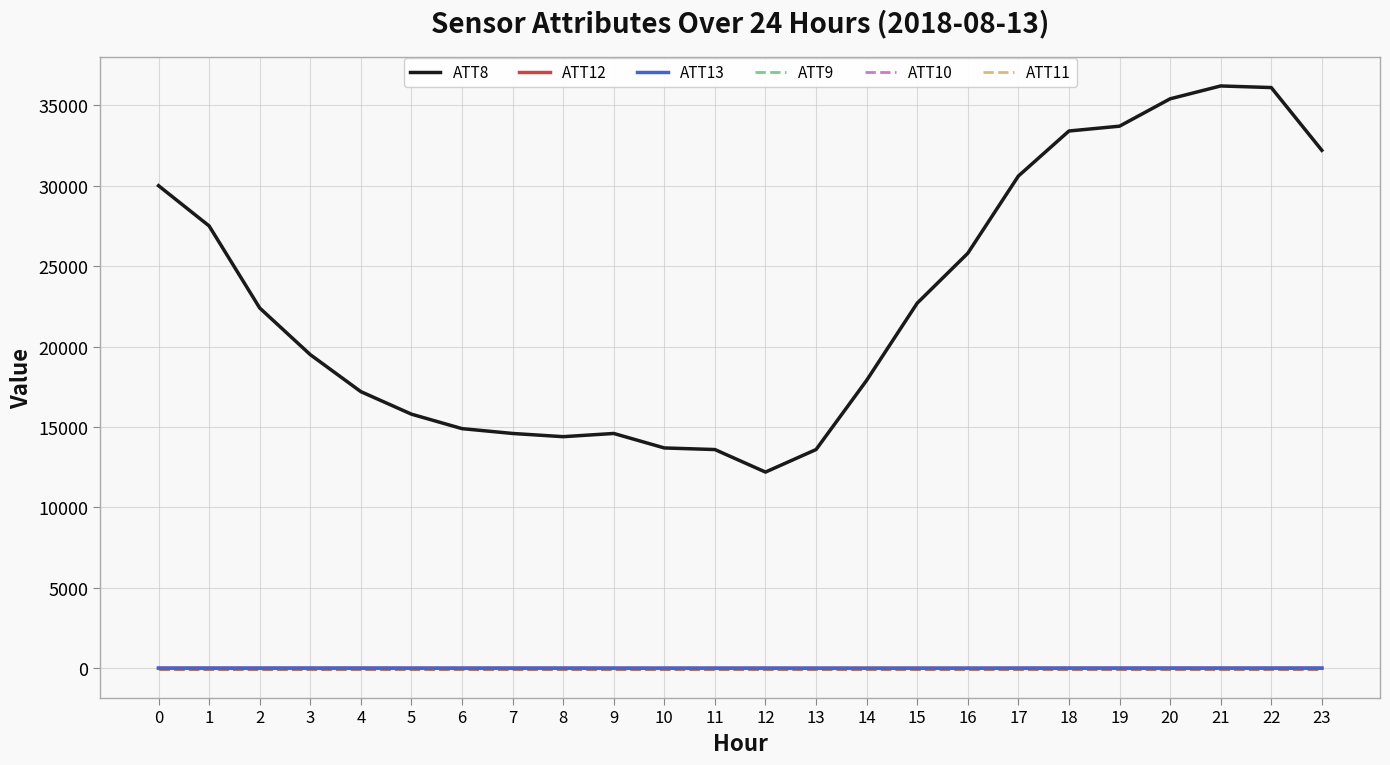

Does the chart display data point markers on the line(s)?

No